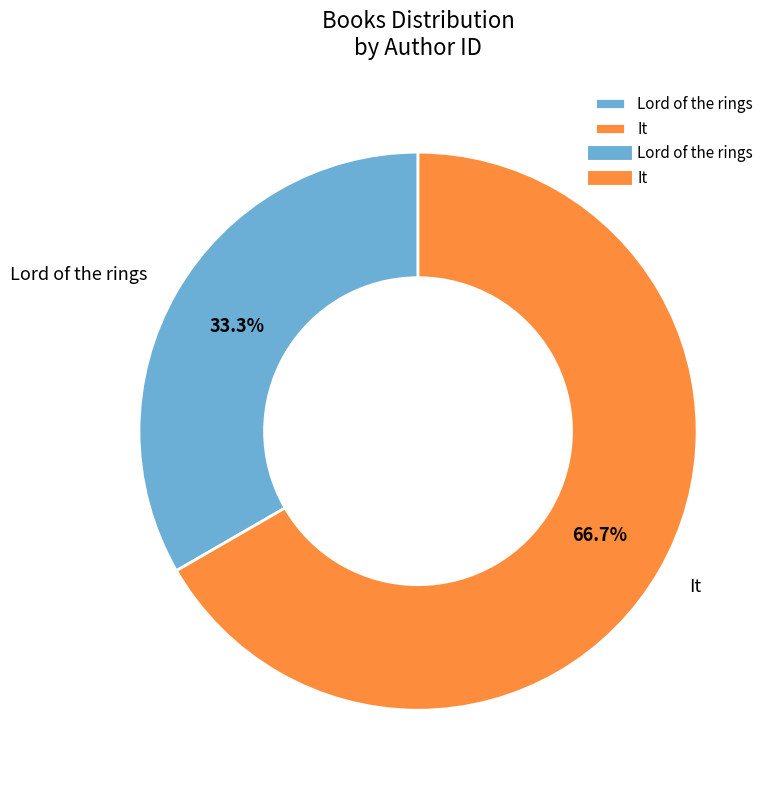

What is the largest slice in the pie chart?

It